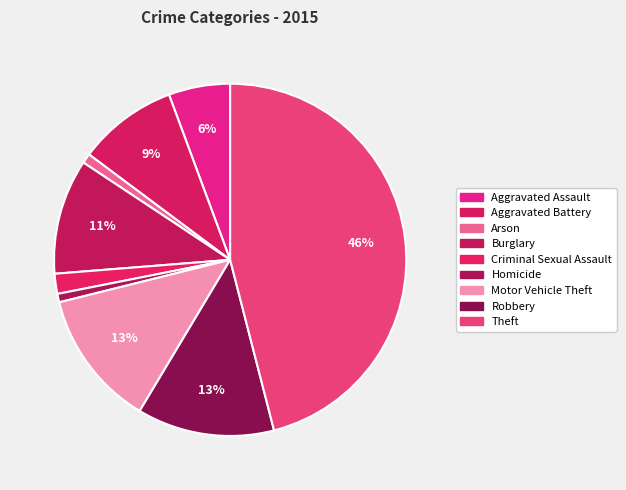

How many segments does this pie chart have?

9